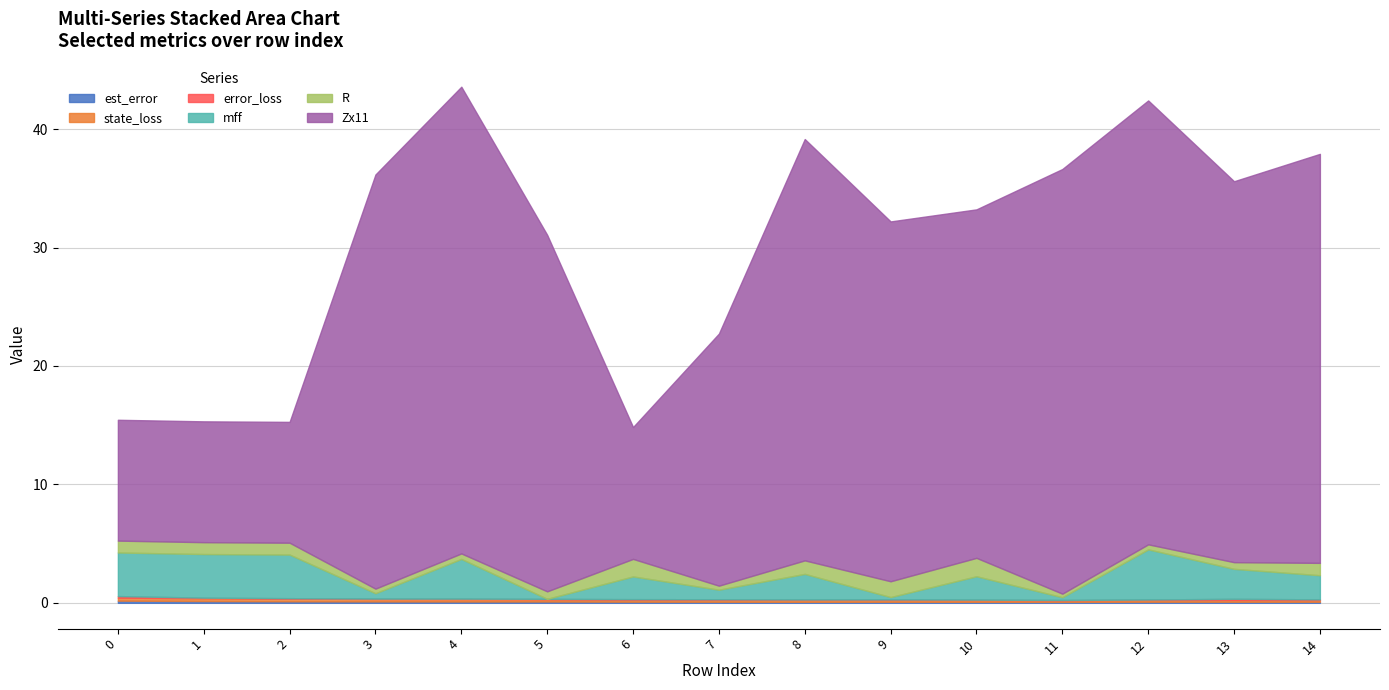

The error_loss series shows 0.0 at 3. True or false?

True